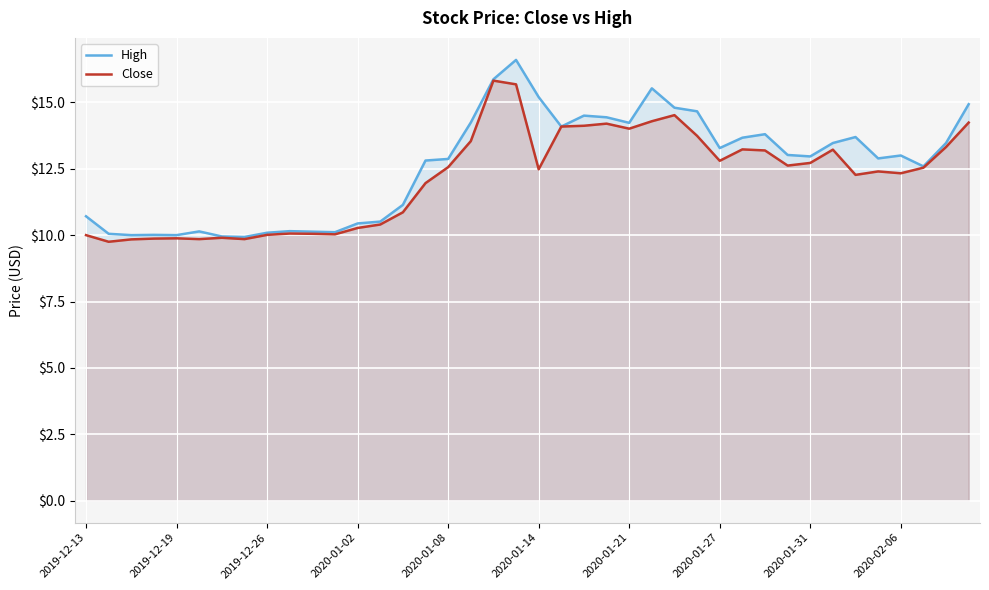

The value of Close at 2020-01-14 is 12.5. True or false?

True